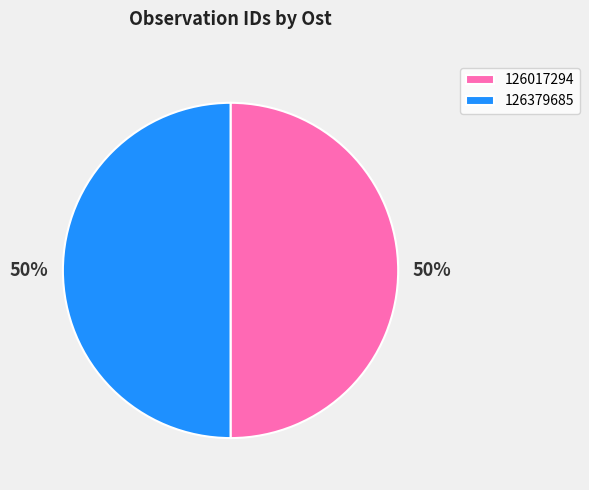

Do 126017294 and 126379685 together represent more than half of the pie?

Yes